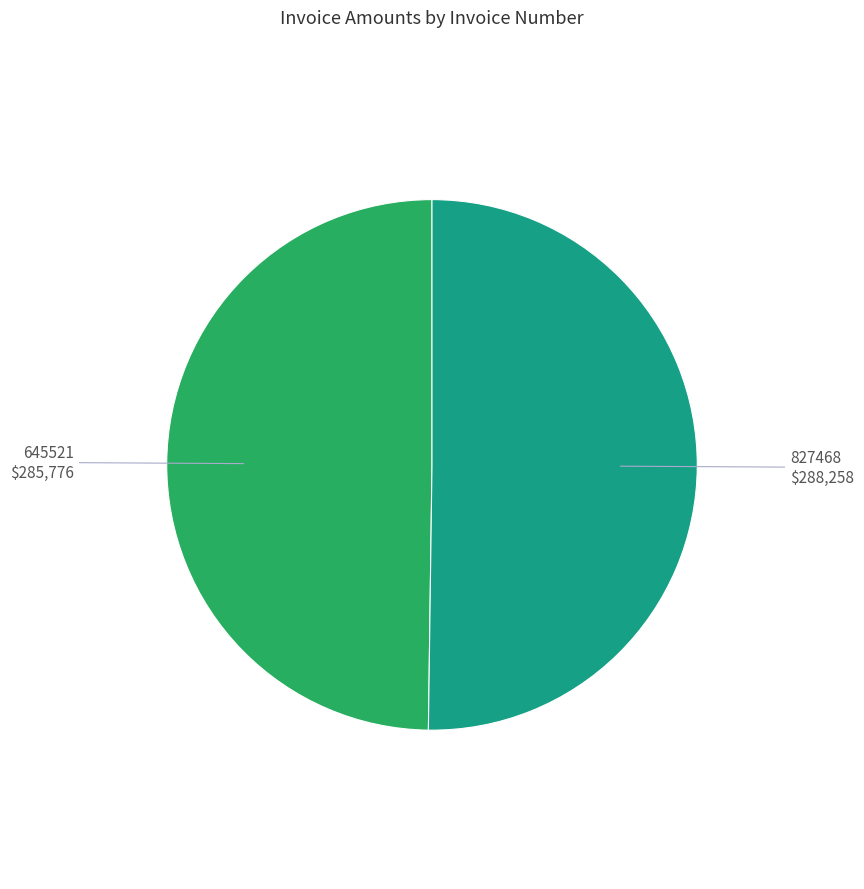

The 645521 slice represents 50% of the pie. True or false?

True